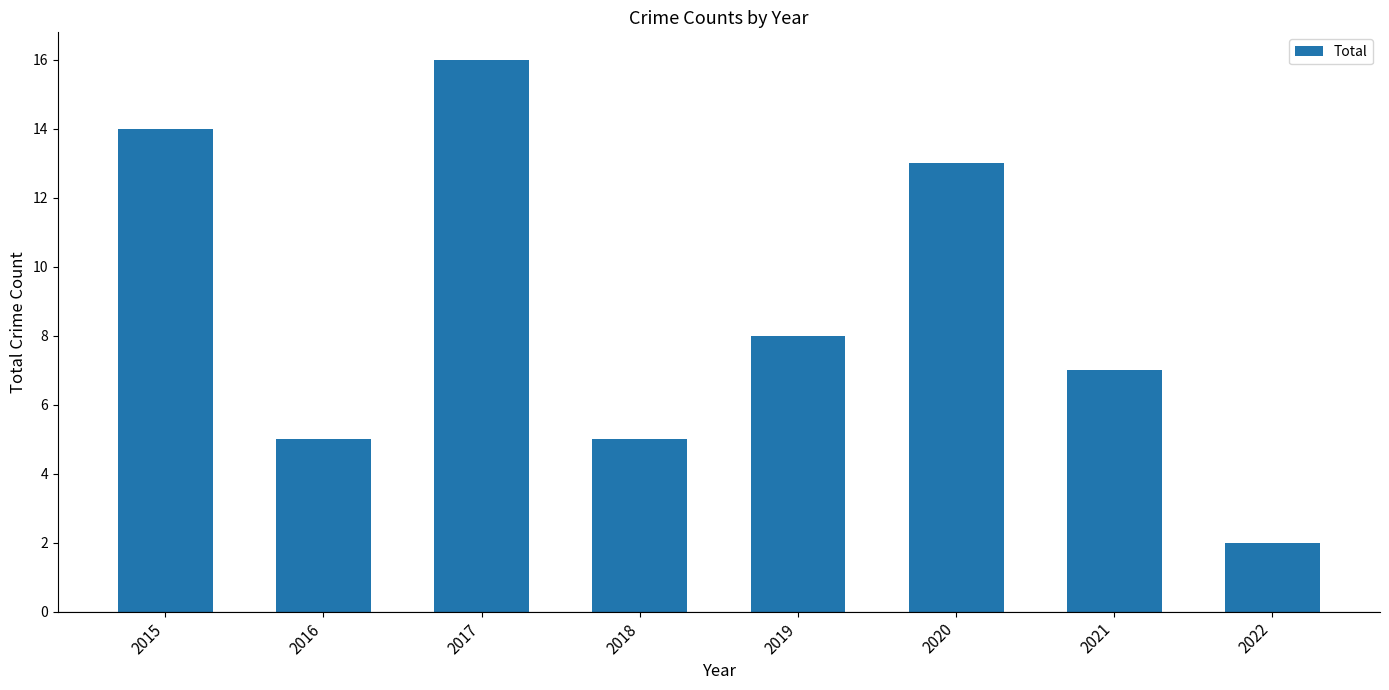

How many bars are there in total?

8